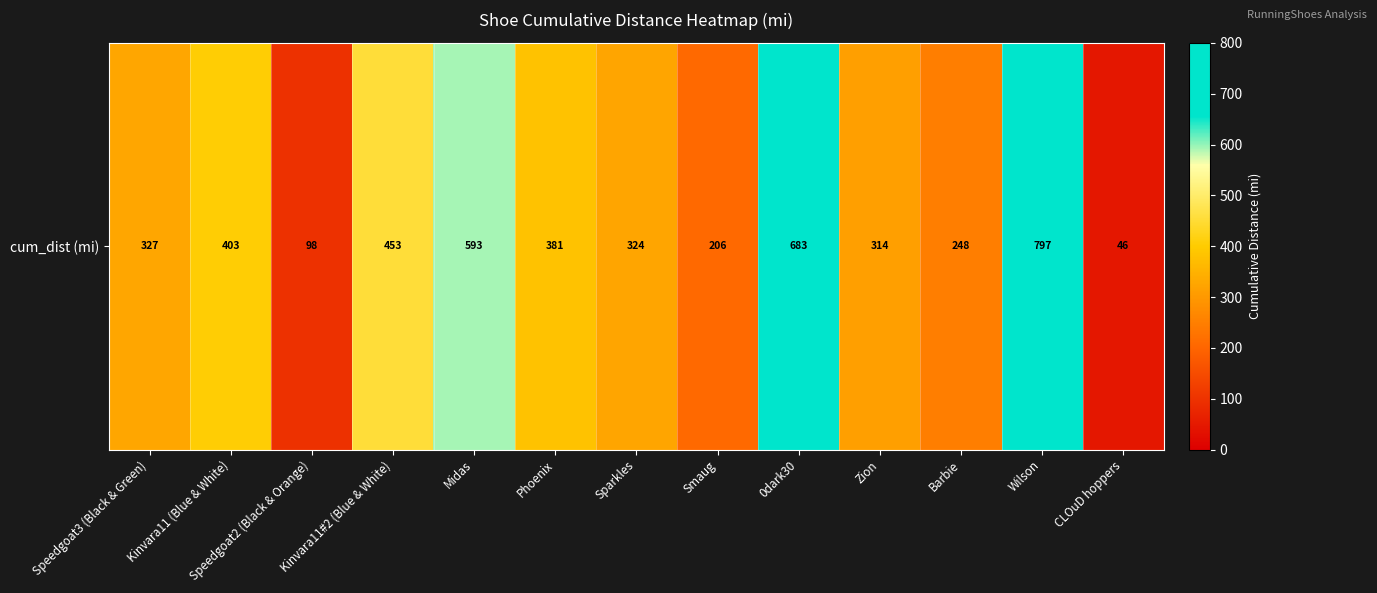

What is the sum of all values?

4875.3